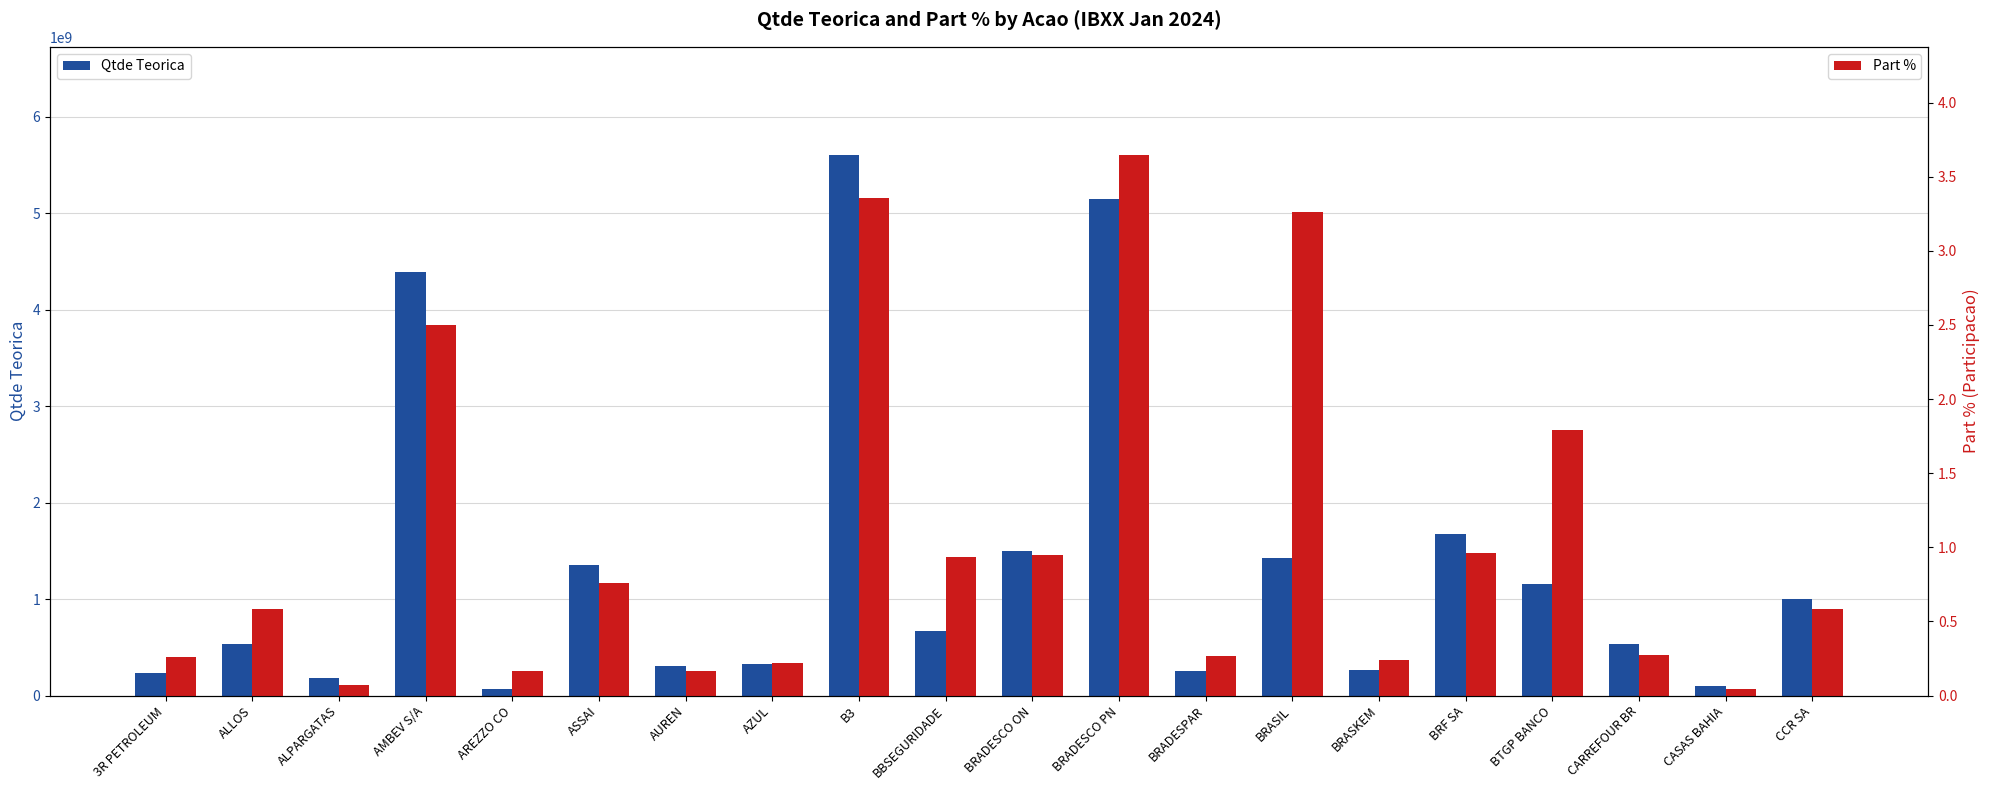

List the series in order of their overall mean, highest first.

Qtde Teorica, Part %